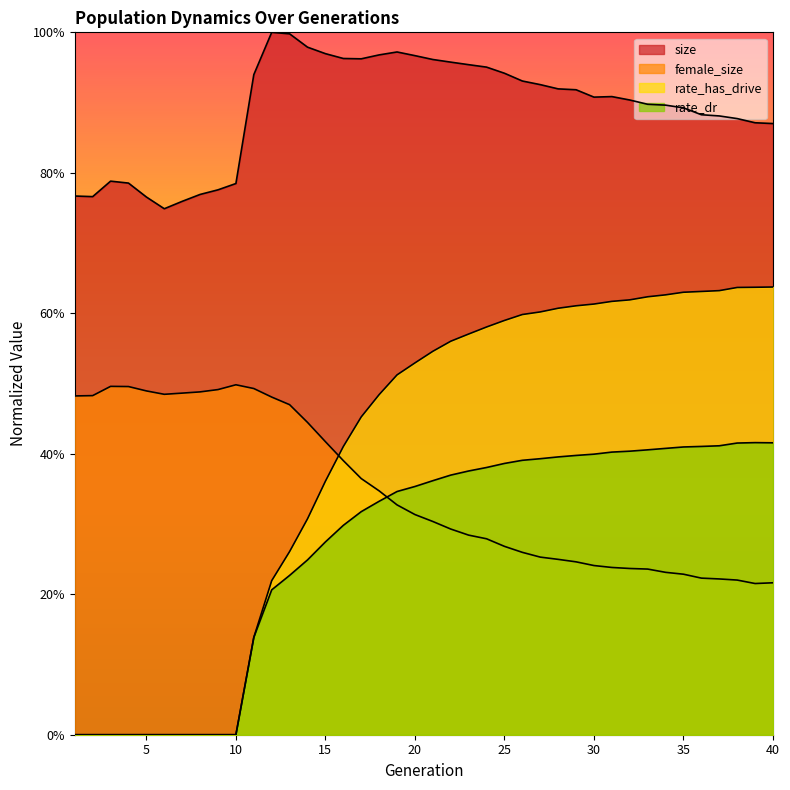

At which label does size reach its minimum?

6